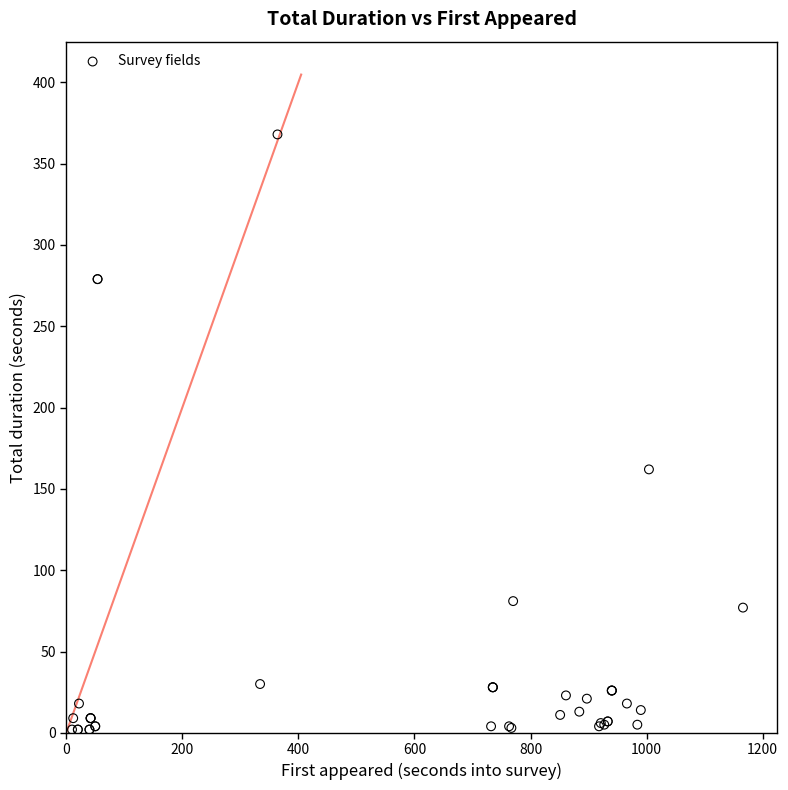

What Y value in the scatter plot is closest to 185?

162